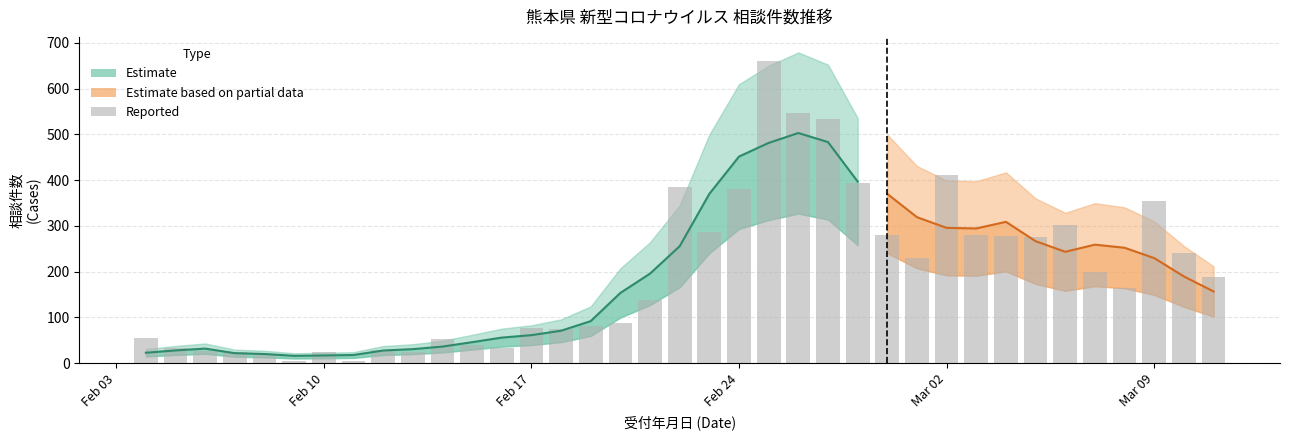

Count the number of values greater than 164.

18